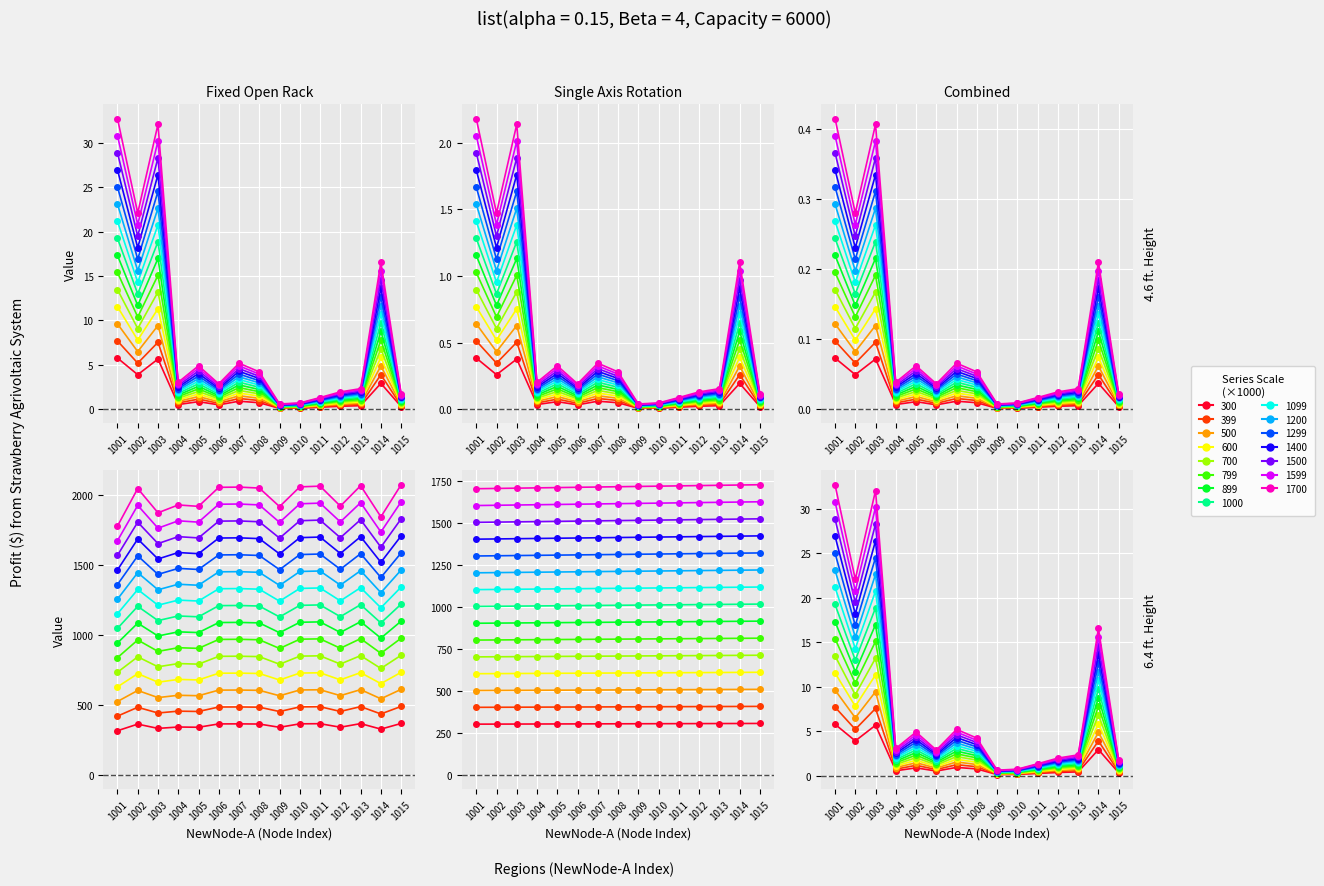

Where is Travelcost nearest to the value 3?

1014